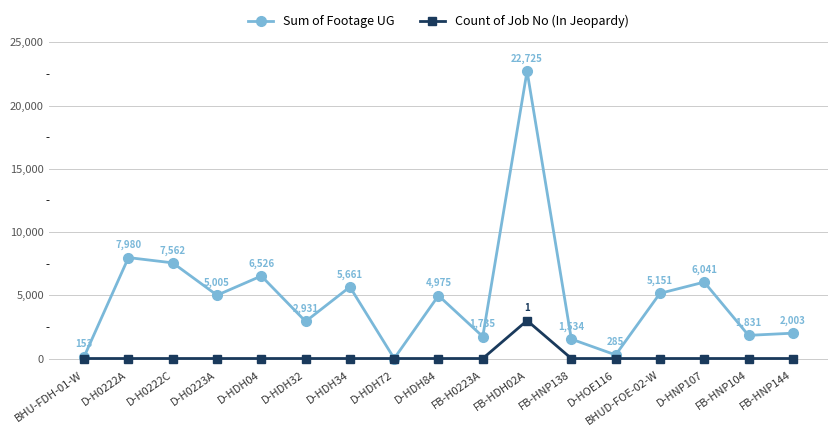

Does the chart display data point markers on the line(s)?

Yes